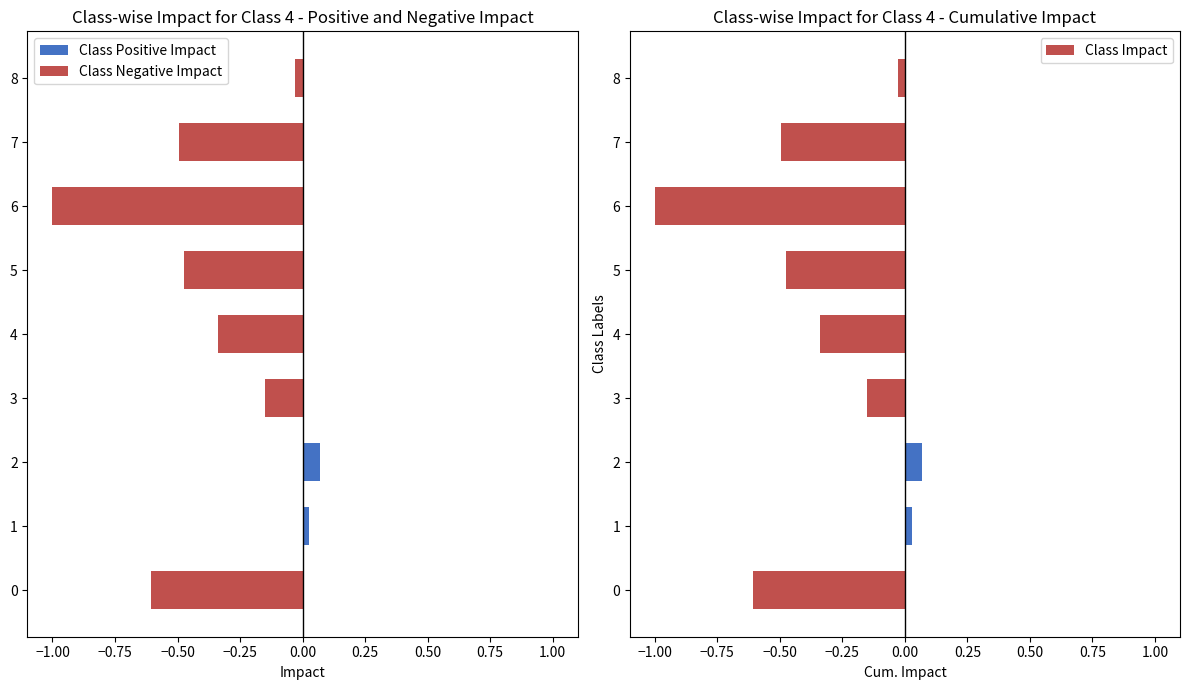

What is the sum of the Class Impact values at 5 and 0?

-1.1